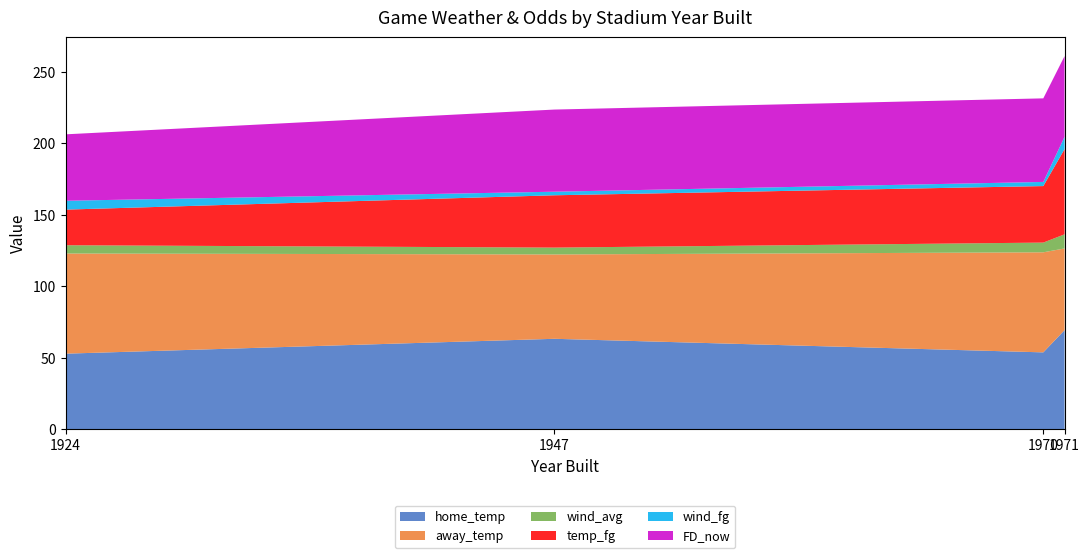

Reading right to left, what are all the values shown in this chart?

home_temp: 69.2	53.6	63.1	52.7
away_temp: 57.2	70.0	59.0	70.1
wind_avg: 9.9	6.8	4.8	5.8
temp_fg: 59.7	39.6	36.6	24.9
wind_fg: 8.6	2.9	2.5	6.2
FD_now: 56.5	58.5	57.5	46.5